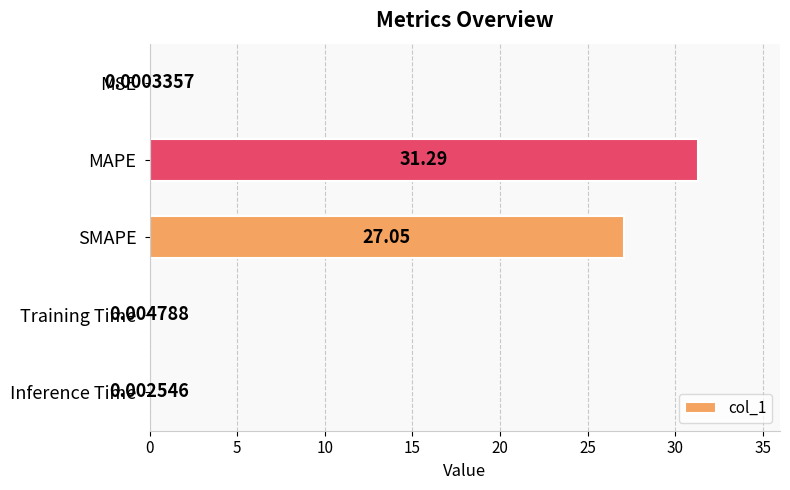

What is the sum of all values?

58.3